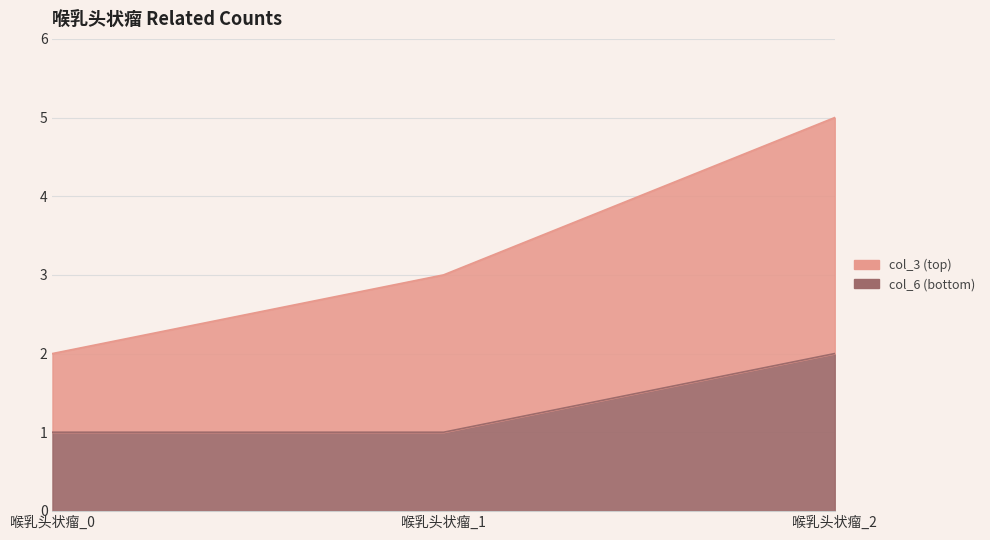

Rank the series by their average value, from highest to lowest.

col_3, col_6